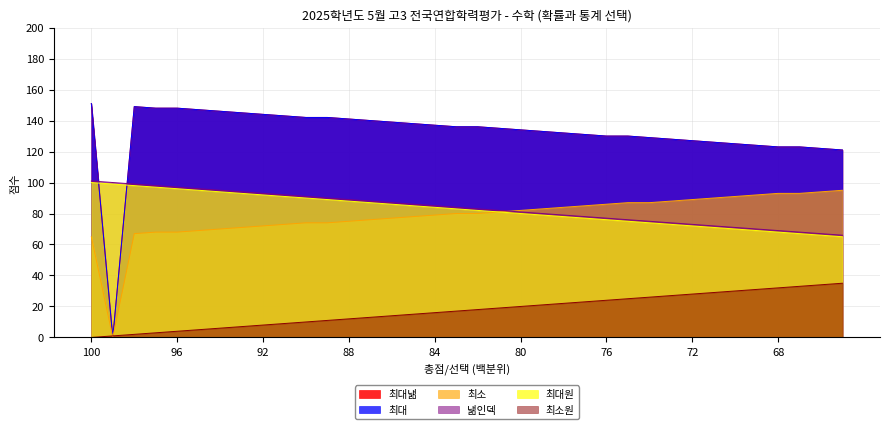

What is the difference between the maximum and minimum values in the 최대낾 series?

151